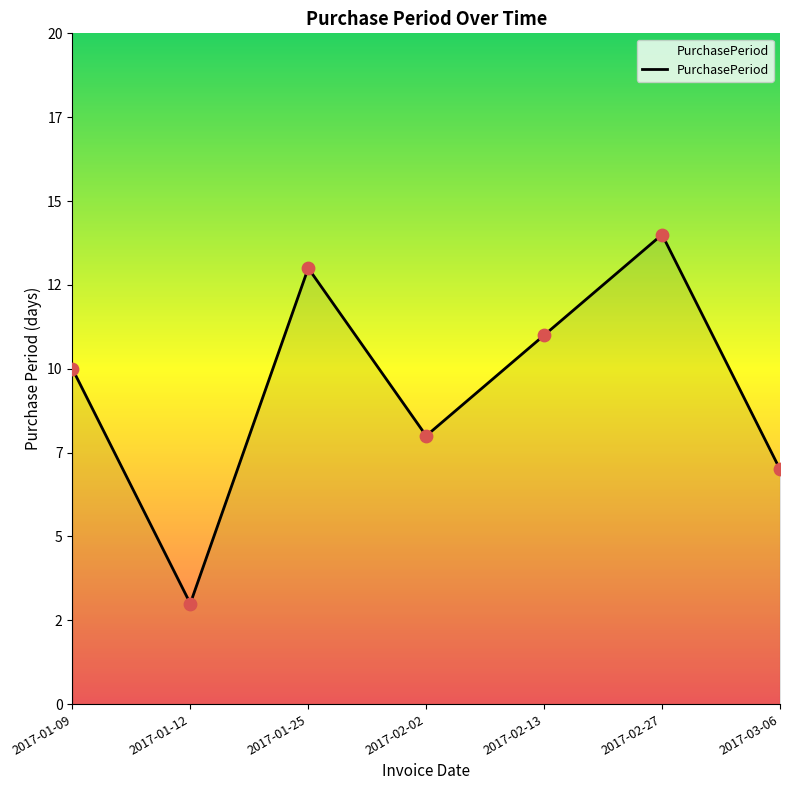

What is the change in value from 2017-01-09 to 2017-03-06?

-3